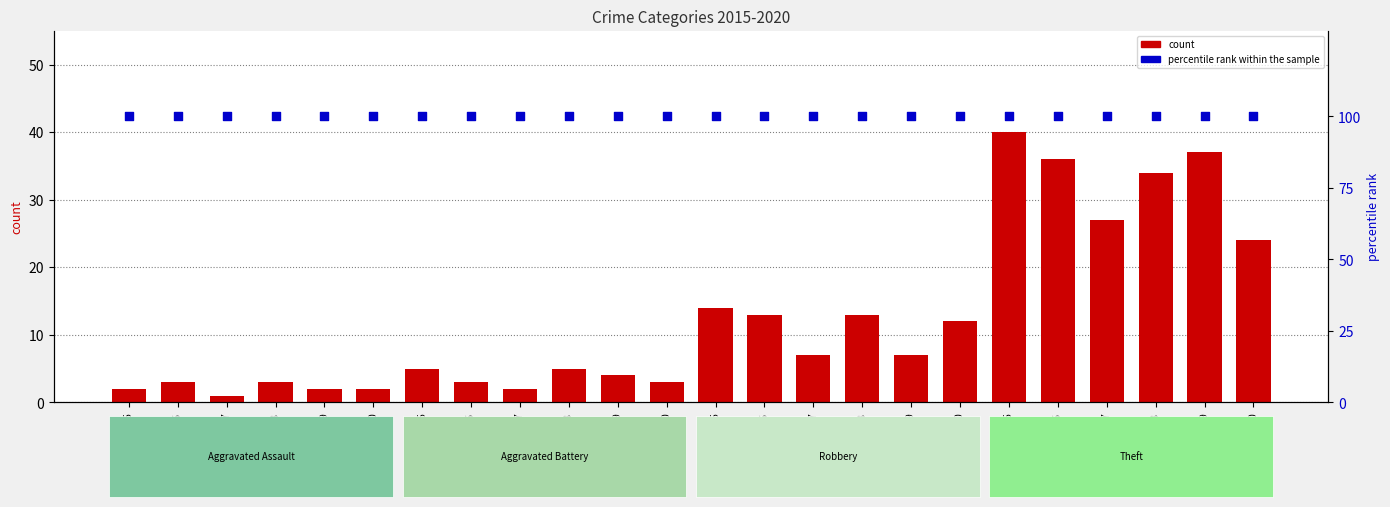

At which category is the sum across all series the highest?

2015